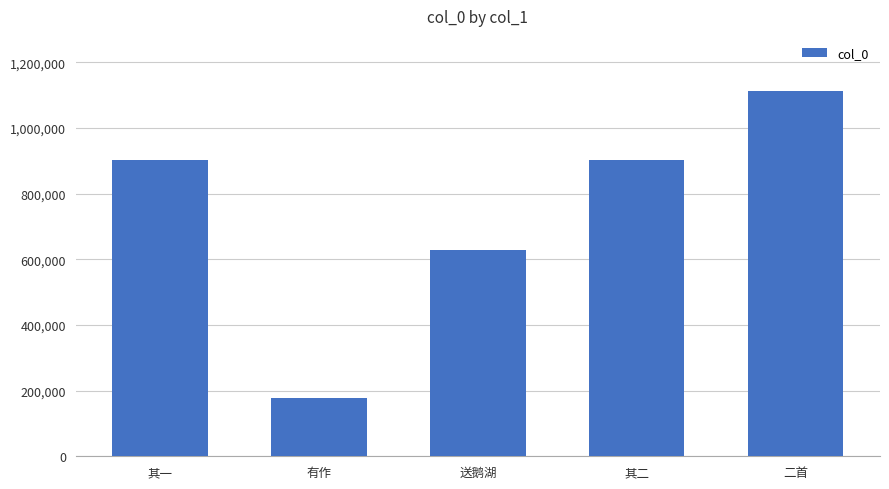

Is it true that the value at 二首 is 1113371?

True